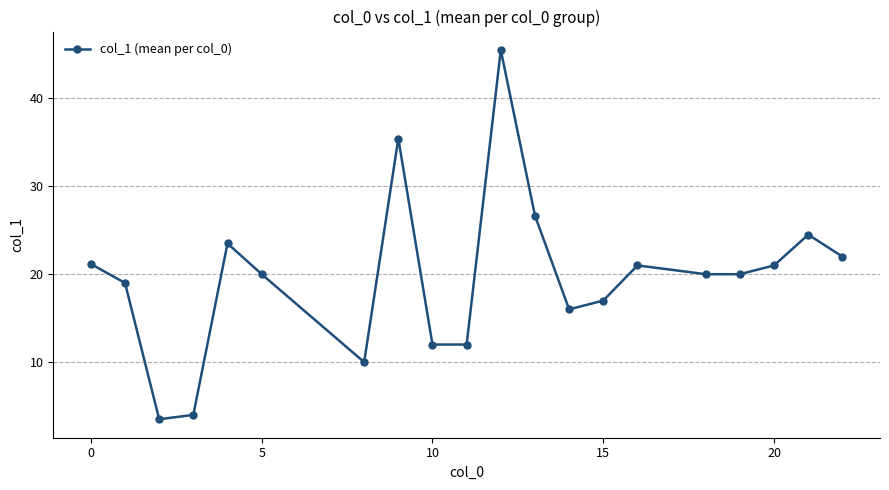

True or false: there are more than 0 points higher than both neighbors.

True